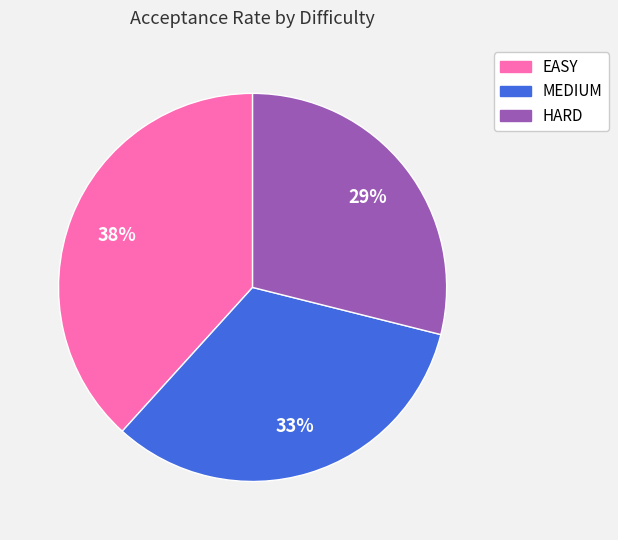

To the nearest percent, what is the difference between the largest and smallest slice percentages?

9%